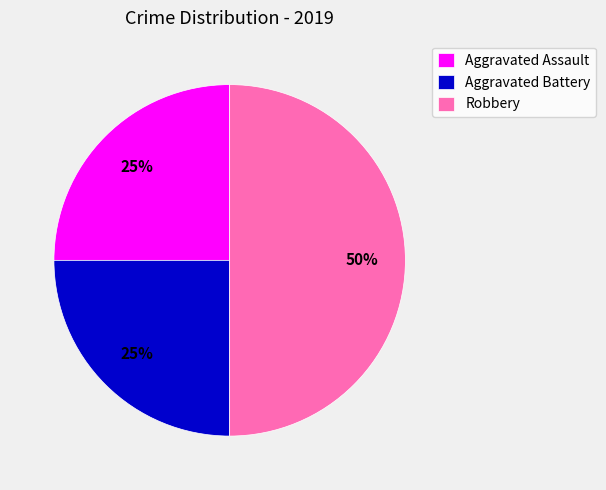

Is Aggravated Battery the majority of the pie?

No